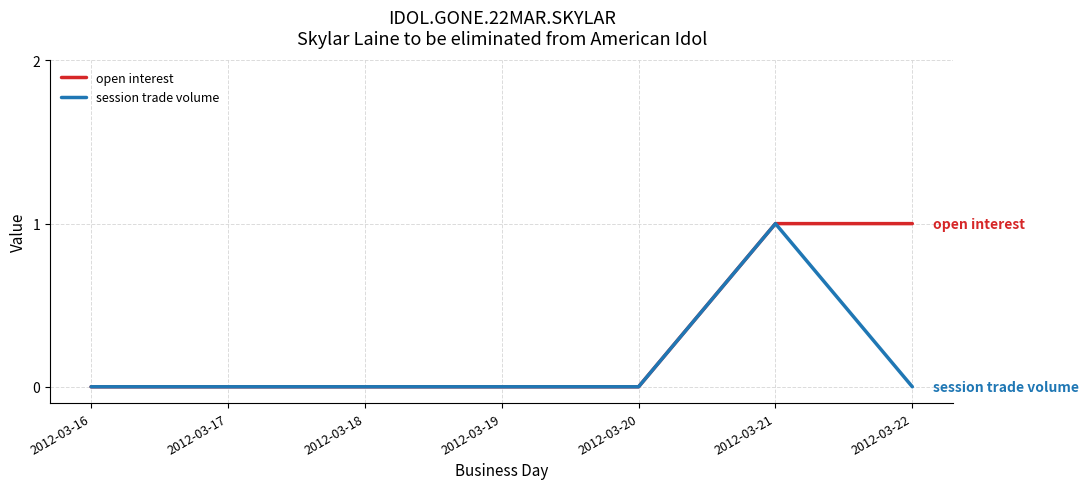

True or false: open interest has a value of 0 at 2012-03-18.

True